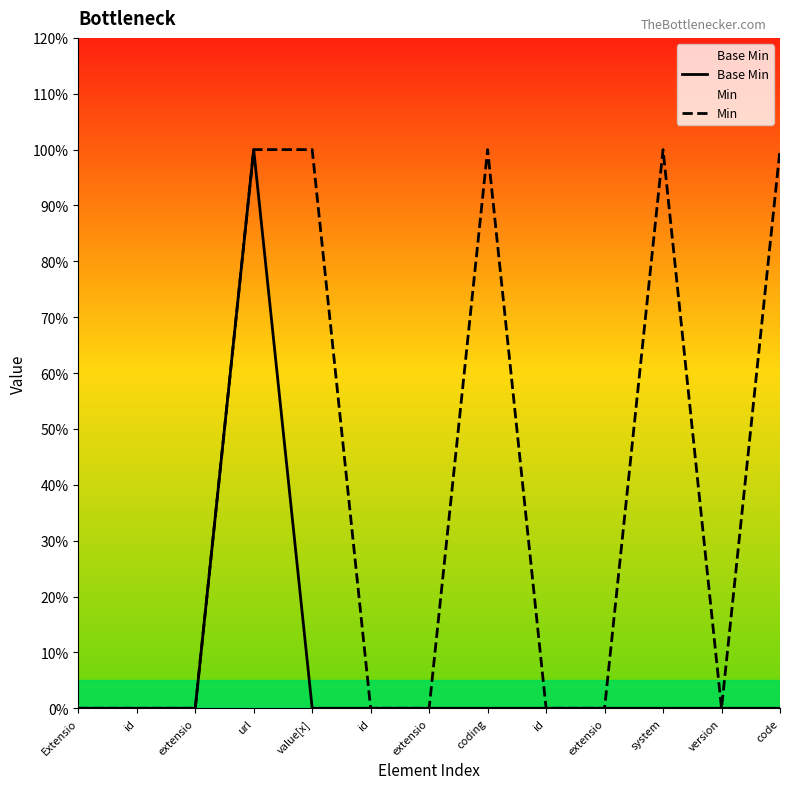

At value[x], list the series in order from smallest to largest.

Base Min, Min